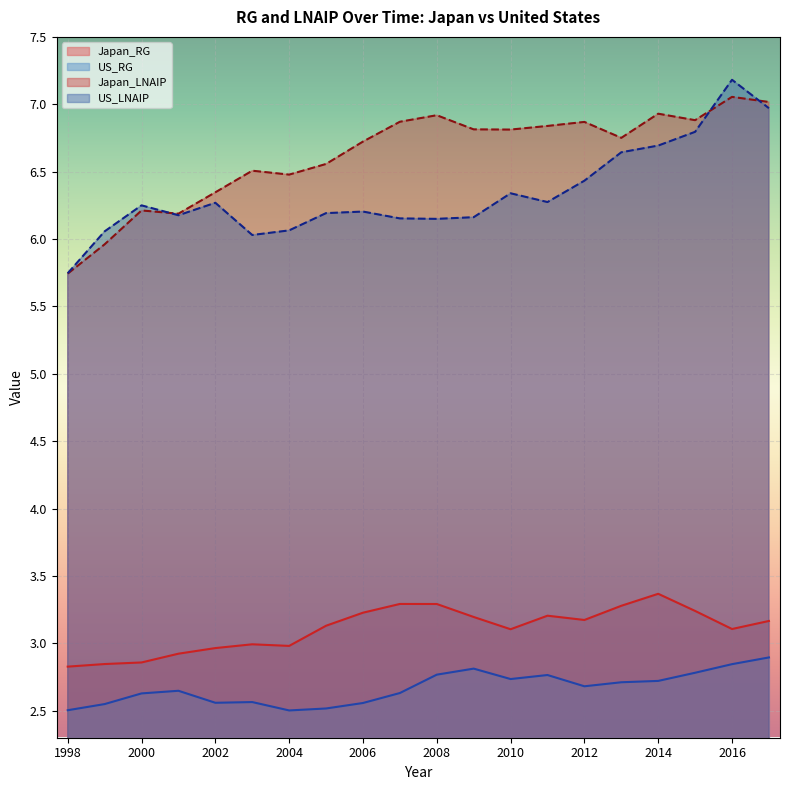

Is the value of US_RG at 2015 greater than the value of Japan_RG at 2002?

No